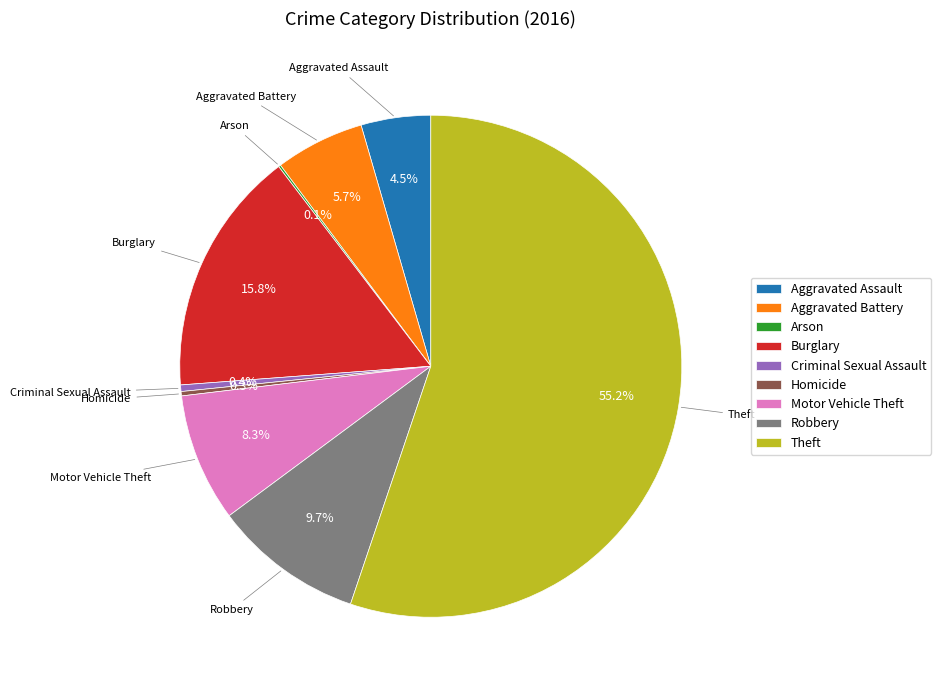

To the nearest percent, what is the combined percentage of Aggravated Battery and Criminal Sexual Assault?

6%